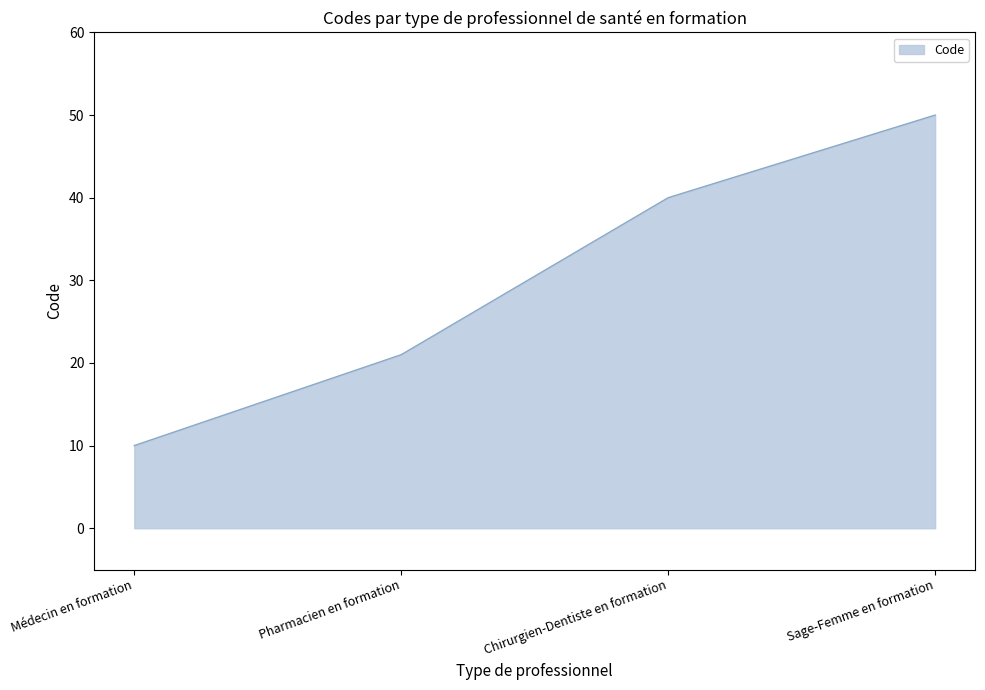

Which category has the highest value across all series?

Sage-Femme en formation